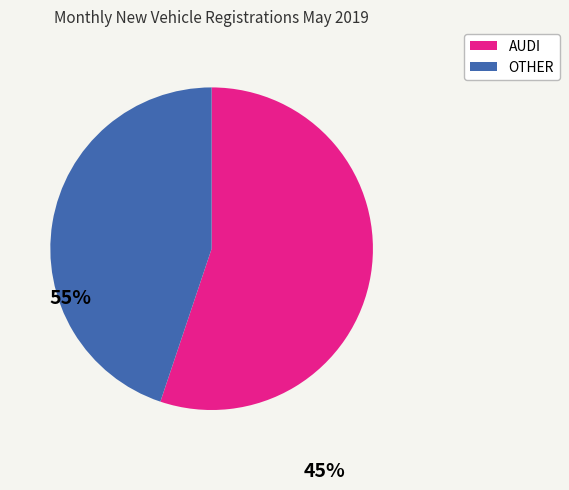

Approximately how many times larger is the value at AUDI compared to OTHER?

1.2